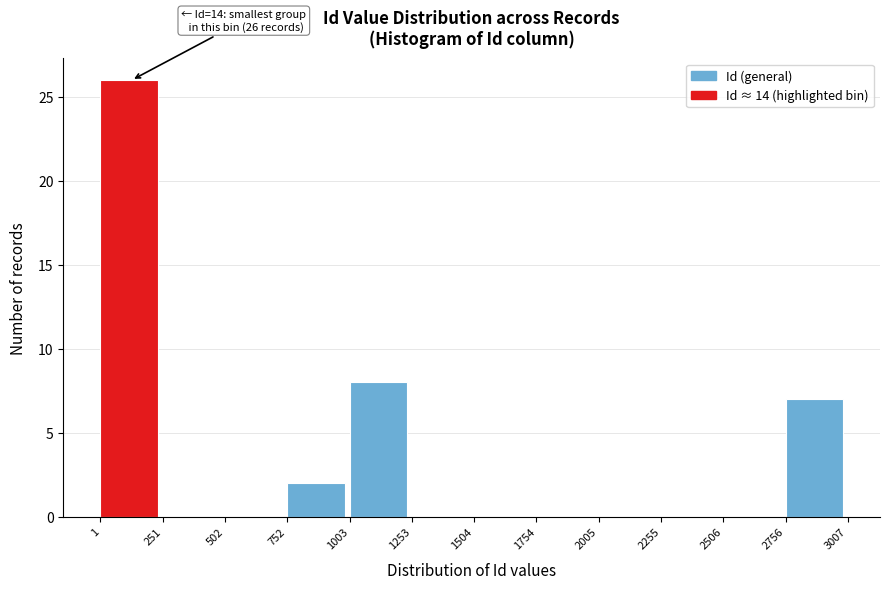

Which range on the x-axis has the tallest bar?

1 to 251